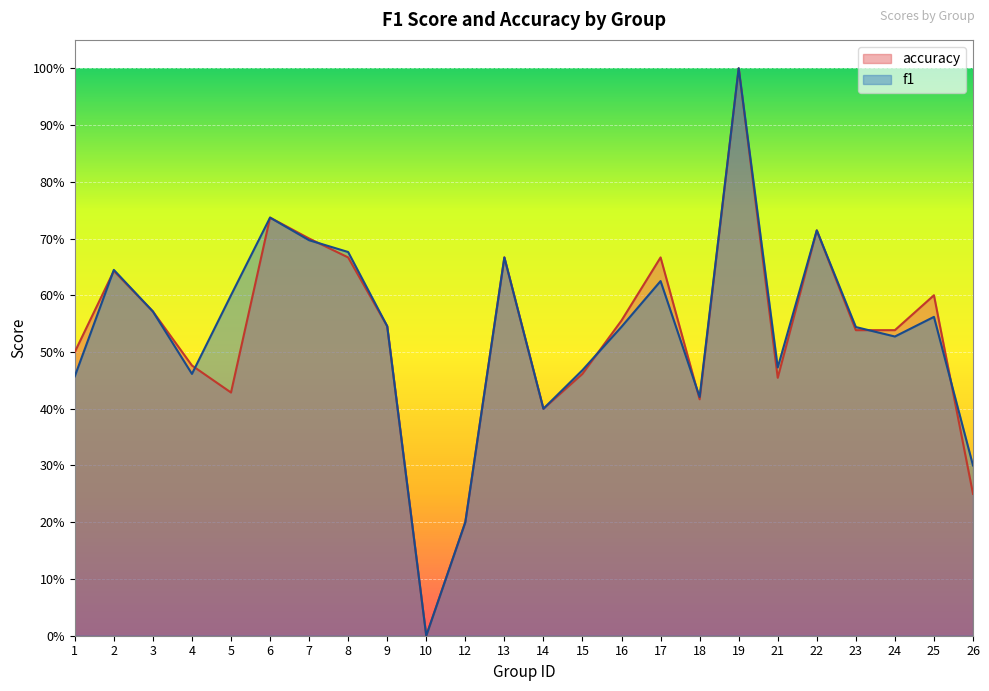

The f1 series shows 0.5 at 9. True or false?

True